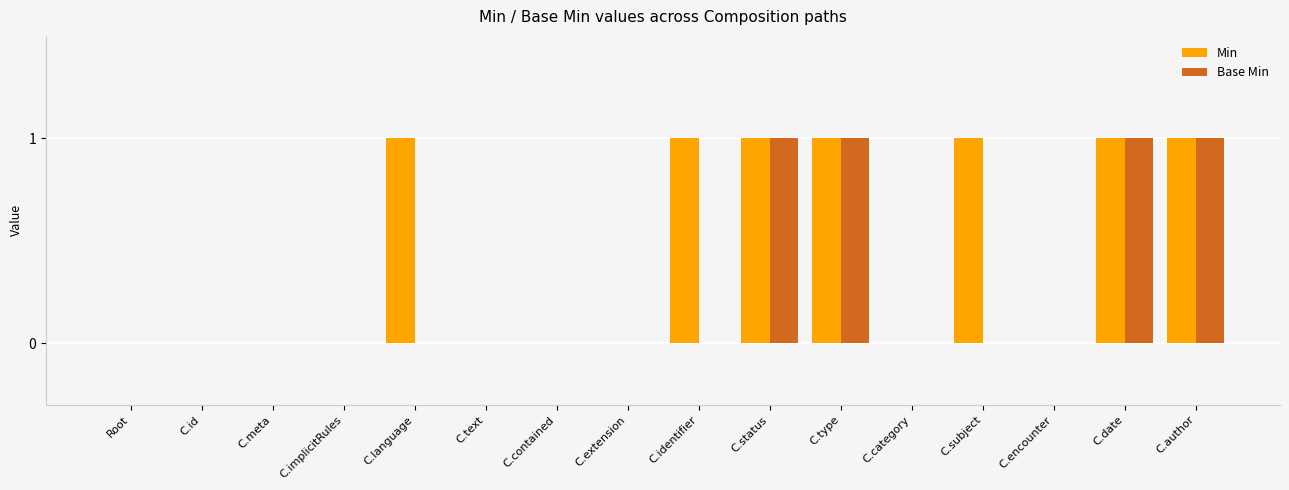

What is the sum of all Base Min values?

4